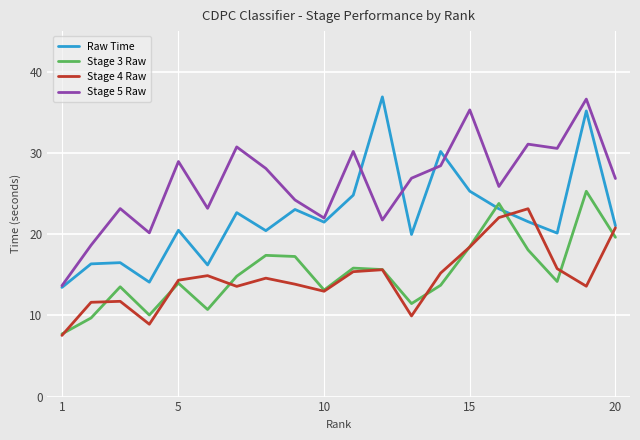

At how many categories does at least one series exceed 18?

19